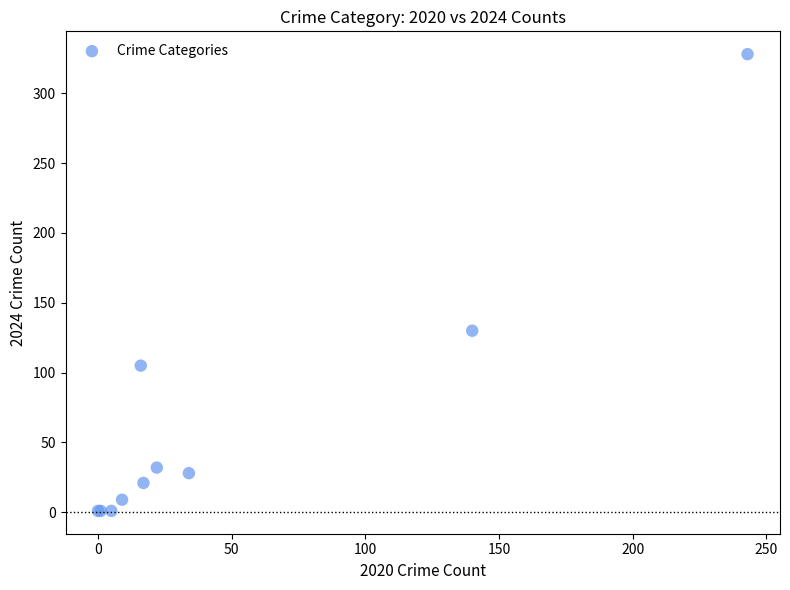

What Y value in the scatter plot is closest to 164?

130